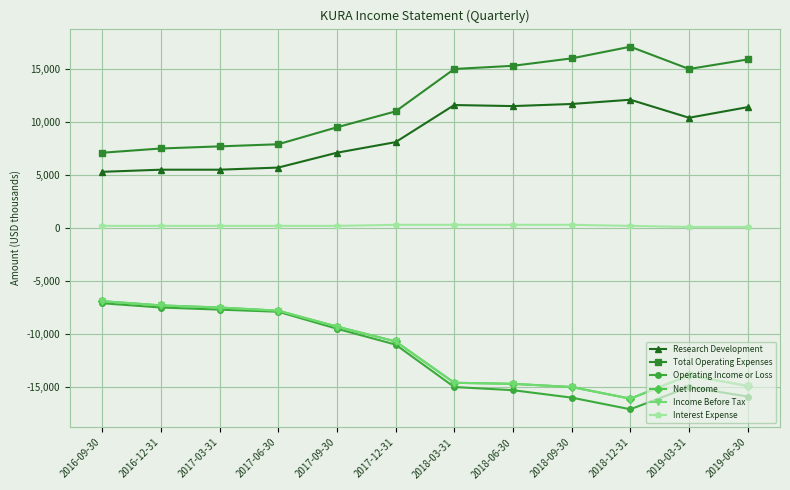

What is the sum of all Net Income values?

-138700